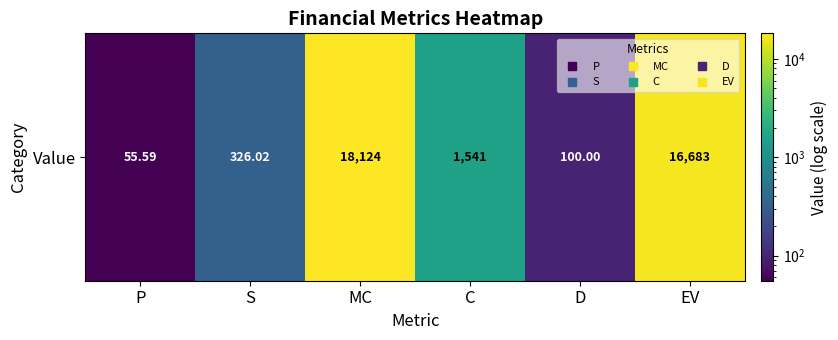

The value at C is 1540.7. True or false?

True